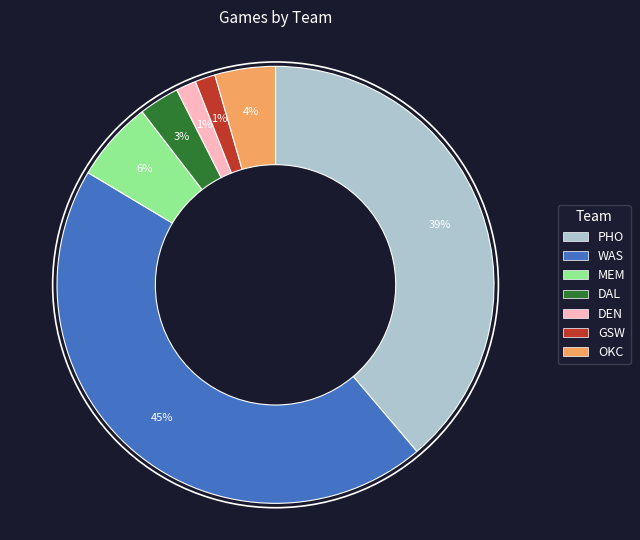

To the nearest percent, what is the combined percentage of DAL and WAS?

48%